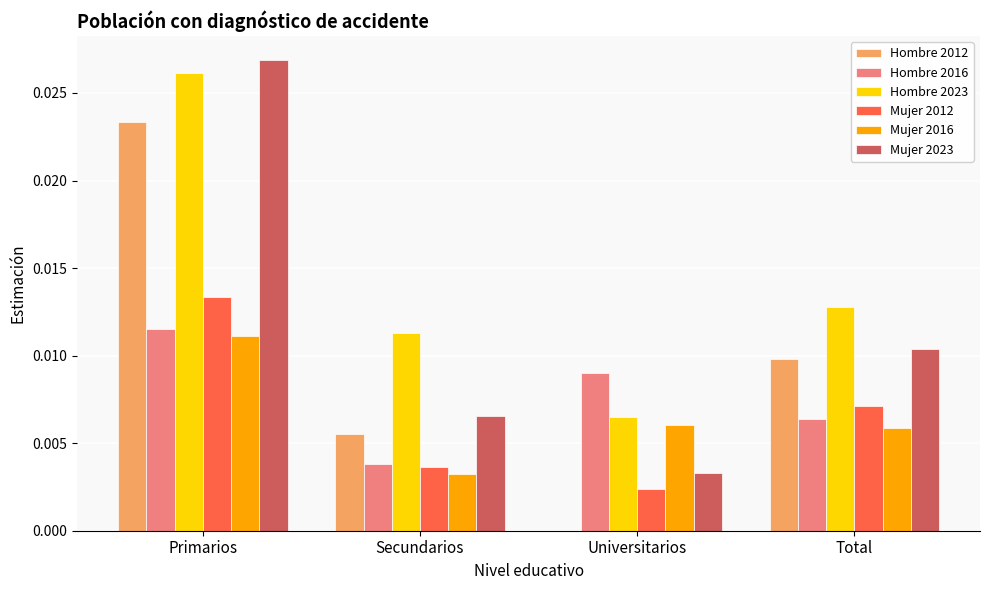

The Hombre 2012 series shows 0.0 at Total. True or false?

True